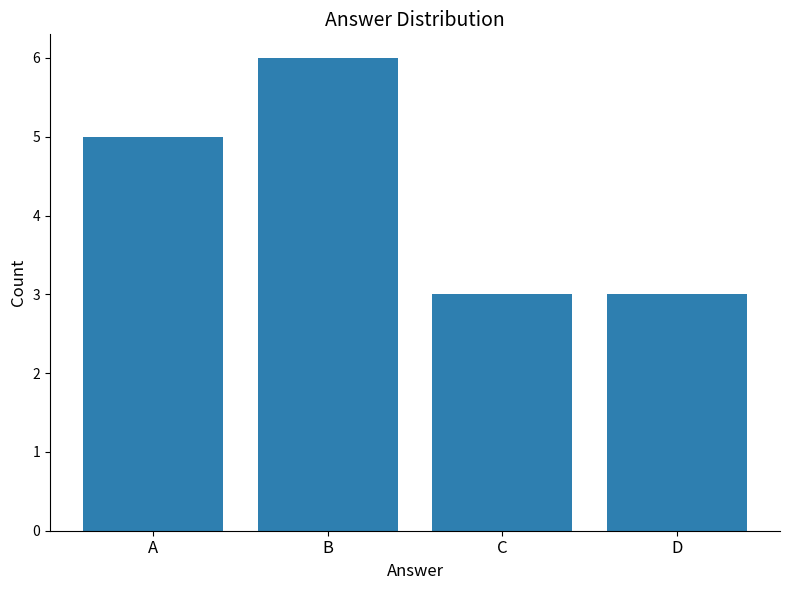

Reading right to left, transcribe all the data shown in this chart.

D=3	C=3	B=6	A=5